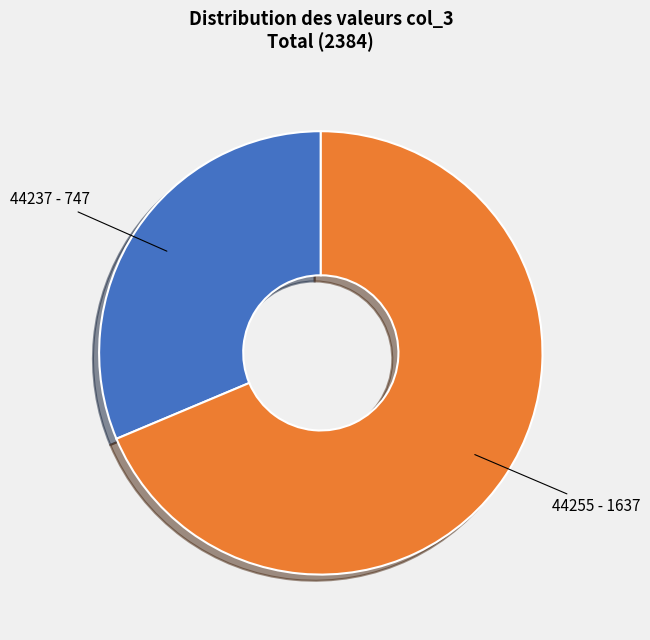

Is there any slice that represents more than half of the pie?

Yes